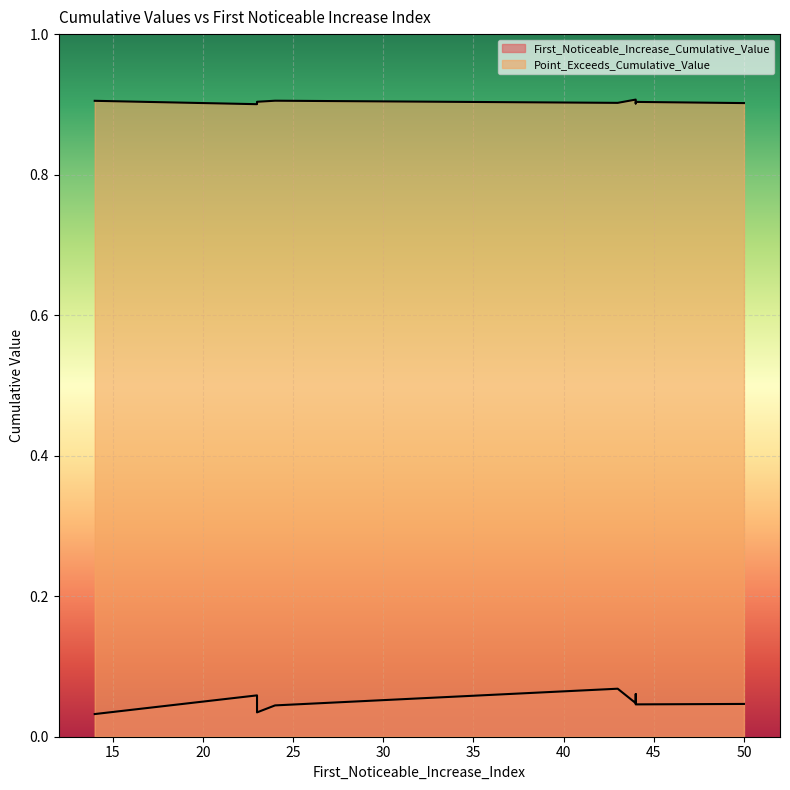

At which label does First_Noticeable_Increase_Cumulative_Value reach its minimum?

14